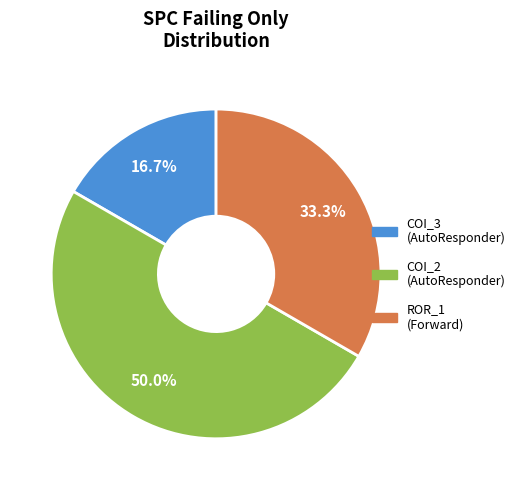

To the nearest percent, what is the difference between the largest and smallest slice percentages?

33%